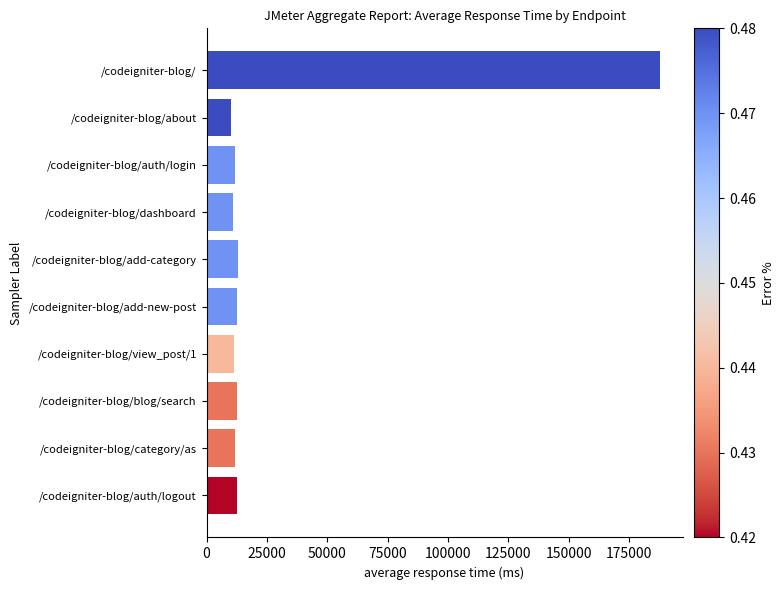

Where is the data nearest to the value 98817?

/codeigniter-blog/add-category